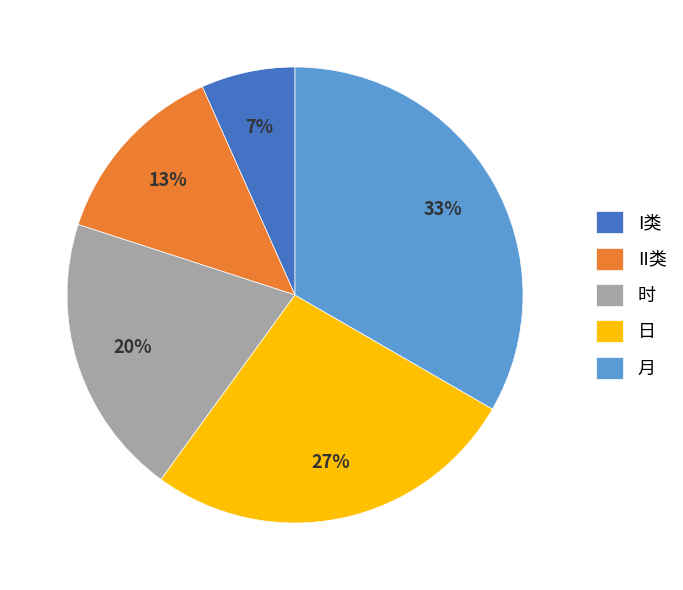

To the nearest percent, what percentage of the pie is 日?

27%